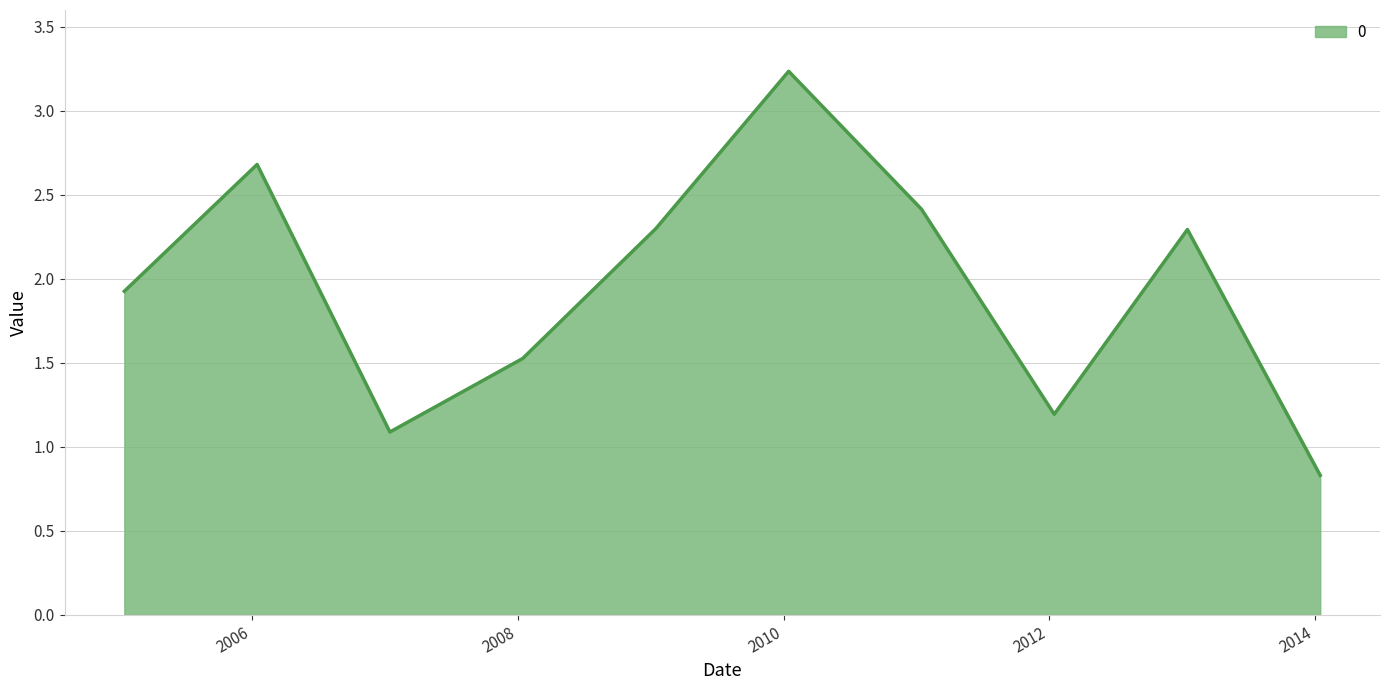

What is the maximum value shown in the chart?

3.2